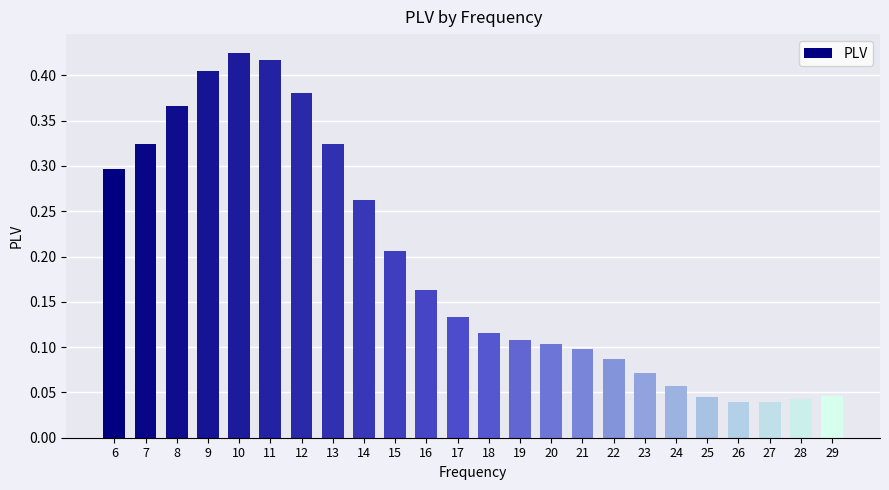

Where is the data nearest to the value 0?

27